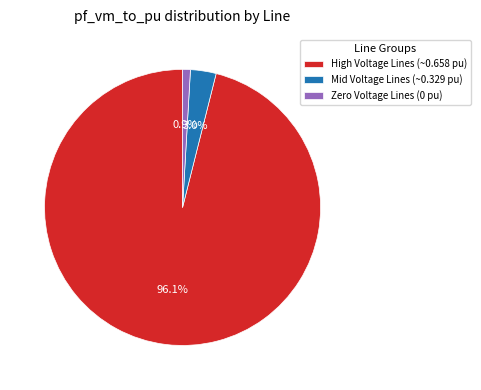

Does High Voltage Lines (~0.658 pu) represent more than half of the total?

Yes